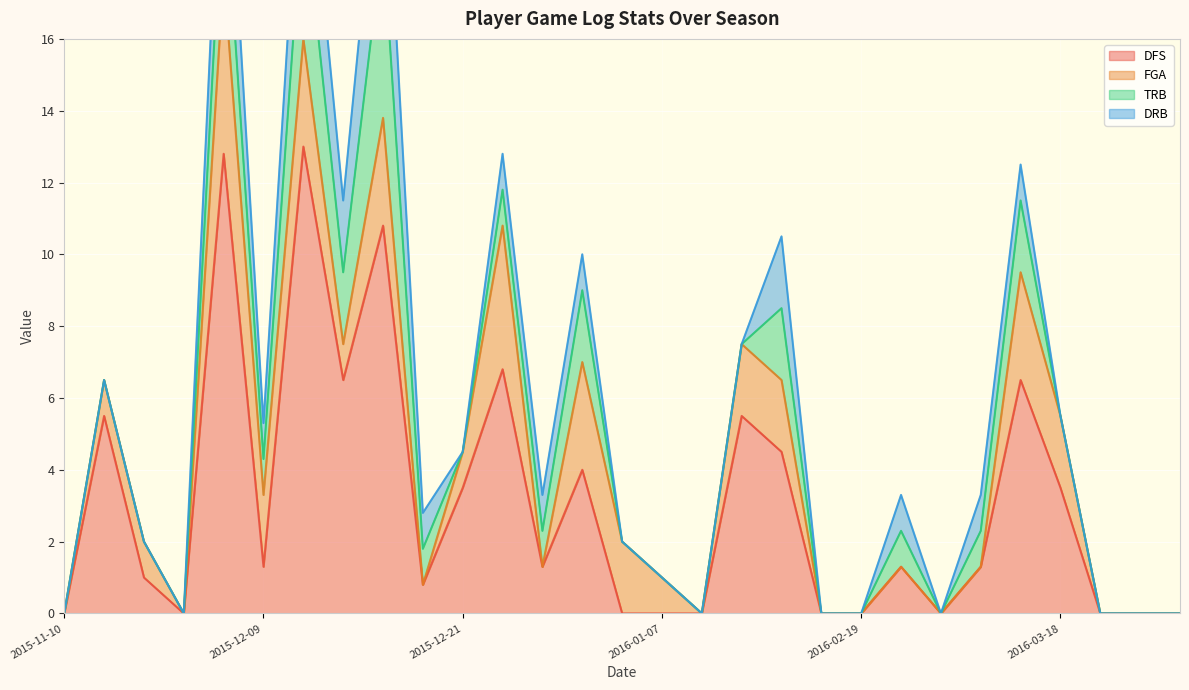

Where is the first local maximum for TRB?

2015-12-07